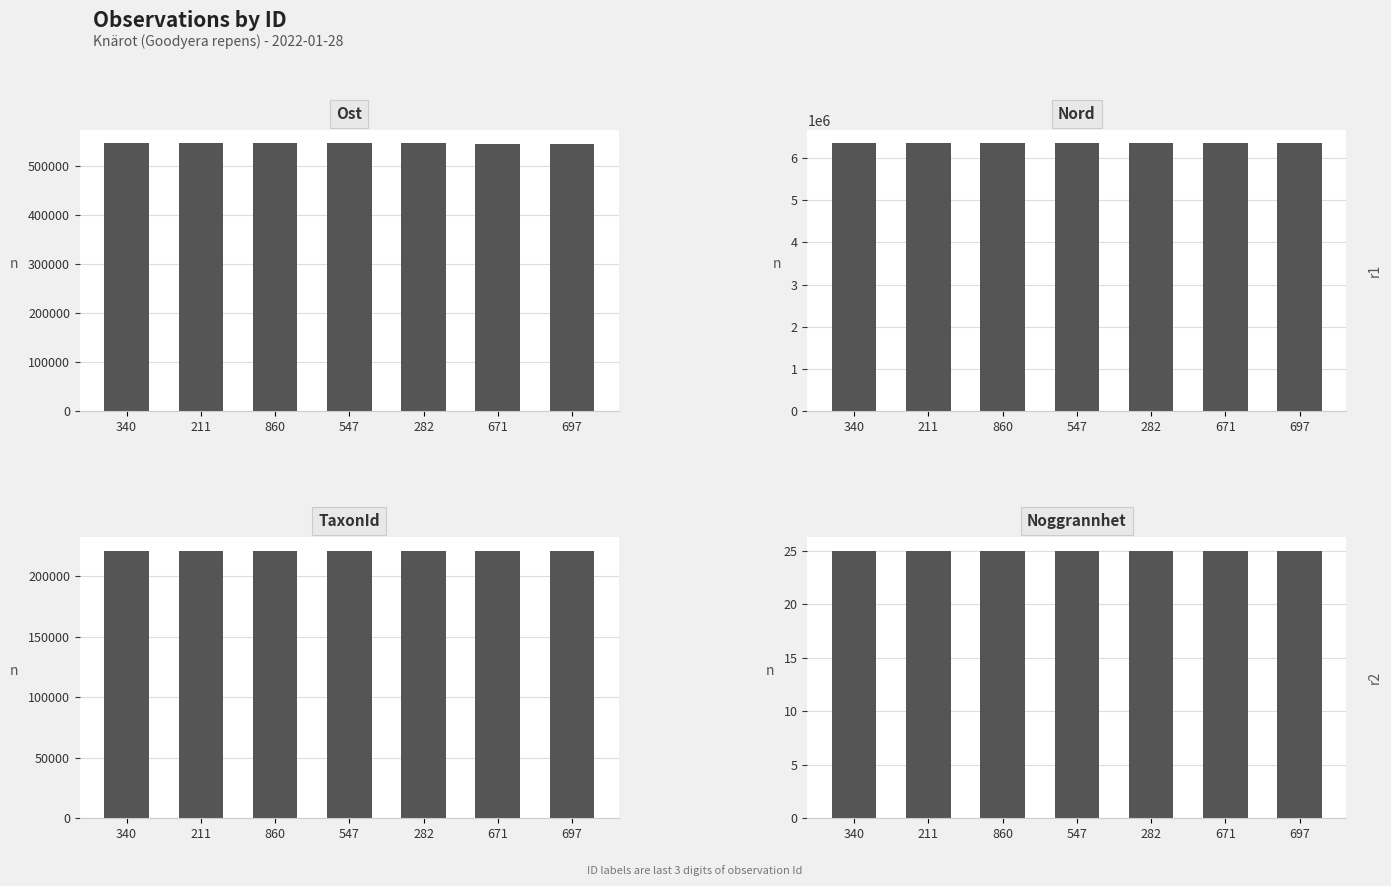

At how many categories does at least one series exceed 2092572?

7